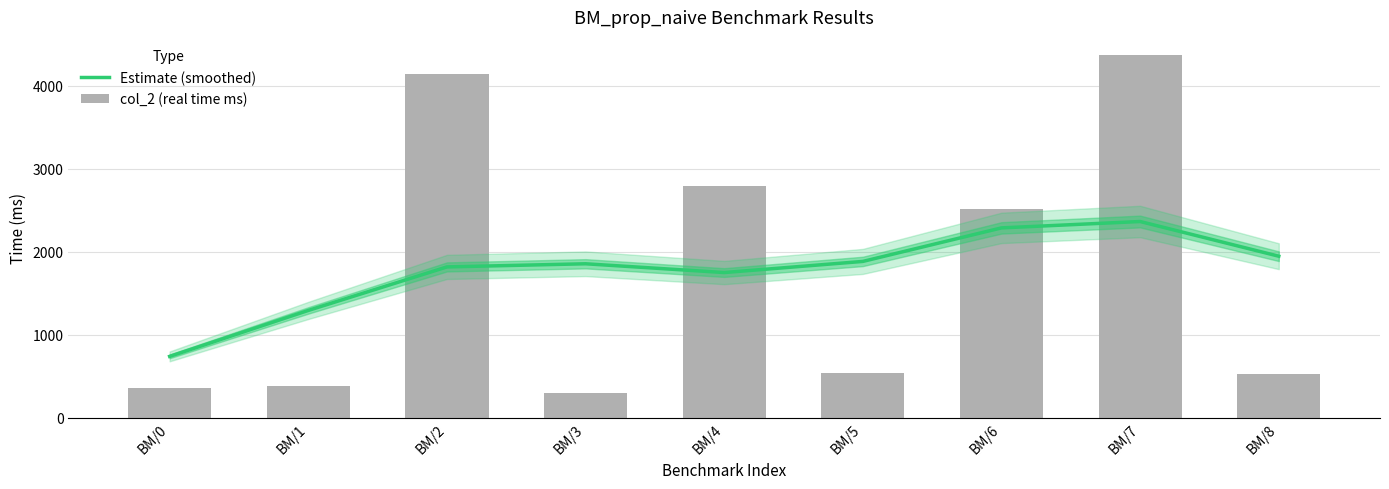

Reading left to right, list all the values displayed in this chart.

Estimate (smoothed): BM/0=741.3	BM/1=1295.1	BM/2=1819.6	BM/3=1857.5	BM/4=1751.8	BM/5=1885.9	BM/6=2290.0	BM/7=2366.8	BM/8=1948.6
col_2 (real time ms): BM/0=364.9	BM/1=381.6	BM/2=4147.5	BM/3=305.2	BM/4=2795.2	BM/5=544.9	BM/6=2513.4	BM/7=4373.1	BM/8=530.9